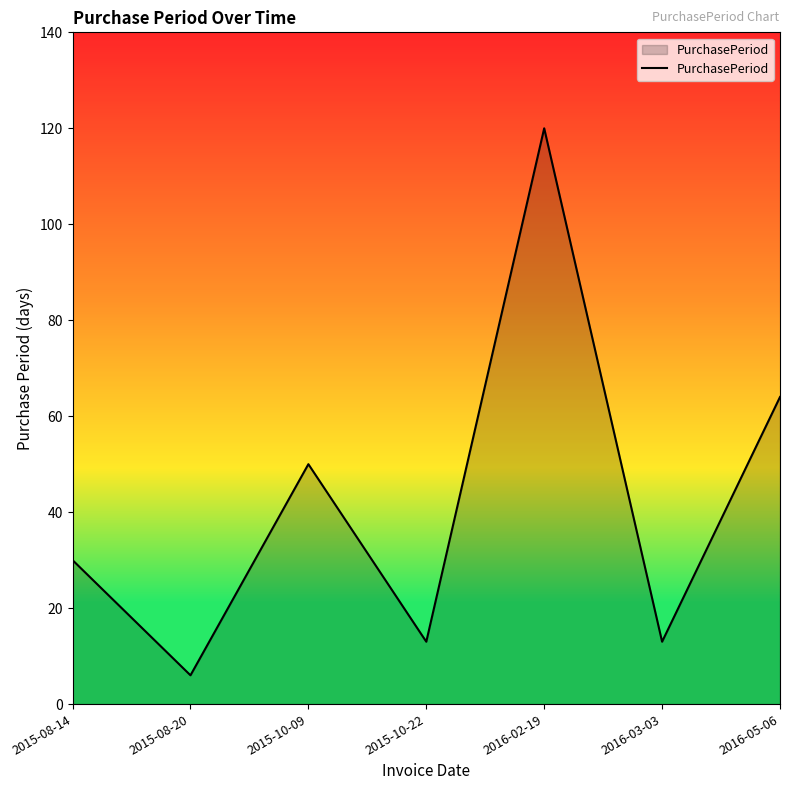

What is the sum of all values?

296